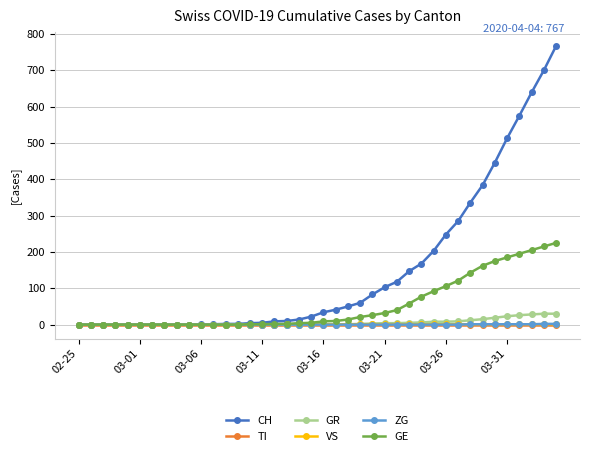

Which series has the largest range (max minus min)?

CH